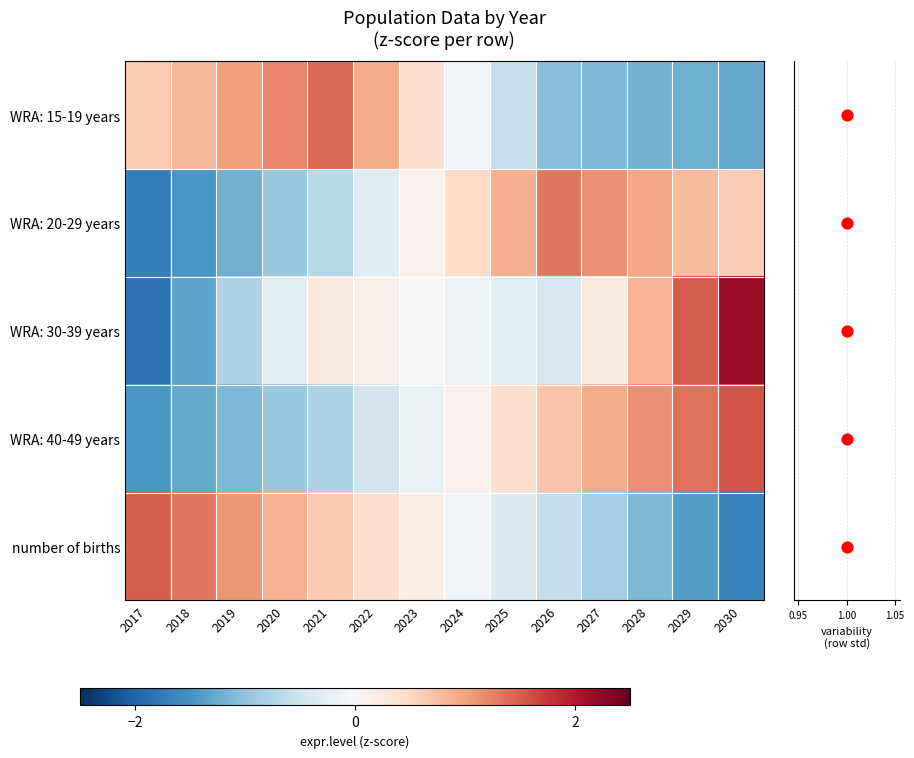

Reading left to right, transcribe all the data shown in this chart.

WRA: 15-19 years: 2017=0.6	2018=0.8	2019=1.0	2020=1.2	2021=1.4	2022=0.9	2023=0.4	2024=-0.1	2025=-0.6	2026=-1.1	2027=-1.1	2028=-1.2	2029=-1.2	2030=-1.3
WRA: 20-29 years: 2017=-1.7	2018=-1.5	2019=-1.2	2020=-1.0	2021=-0.7	2022=-0.3	2023=0.1	2024=0.5	2025=0.9	2026=1.3	2027=1.1	2028=1.0	2029=0.8	2030=0.6
WRA: 30-39 years: 2017=-1.9	2018=-1.3	2019=-0.8	2020=-0.3	2021=0.3	2022=0.1	2023=-0.0	2024=-0.2	2025=-0.3	2026=-0.4	2027=0.2	2028=0.9	2029=1.5	2030=2.2
WRA: 40-49 years: 2017=-1.4	2018=-1.3	2019=-1.1	2020=-1.0	2021=-0.8	2022=-0.5	2023=-0.2	2024=0.1	2025=0.4	2026=0.7	2027=0.9	2028=1.1	2029=1.4	2030=1.6
number of births: 2017=1.5	2018=1.3	2019=1.1	2020=0.9	2021=0.7	2022=0.4	2023=0.2	2024=-0.1	2025=-0.4	2026=-0.6	2027=-0.9	2028=-1.1	2029=-1.4	2030=-1.7